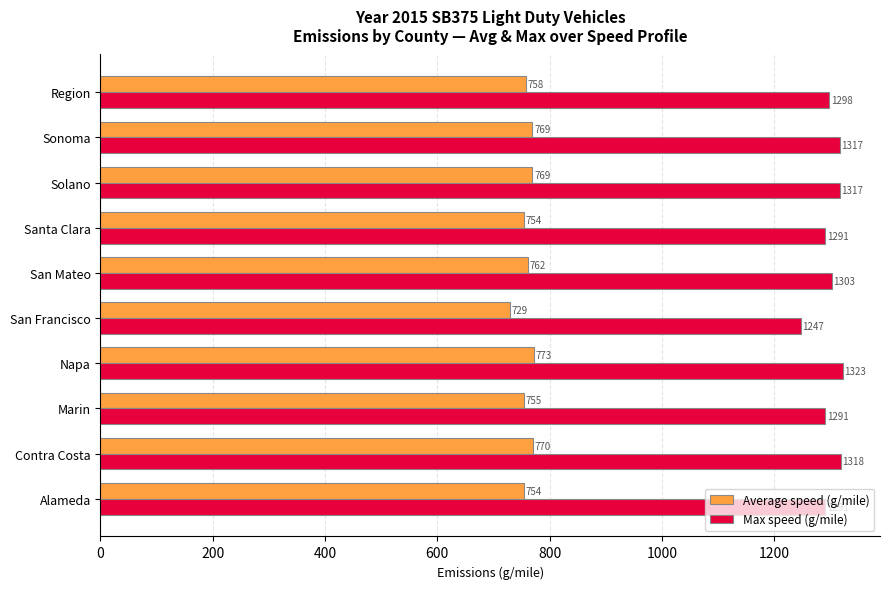

What is the sum of all Average speed (g/mile) values?

7594.7